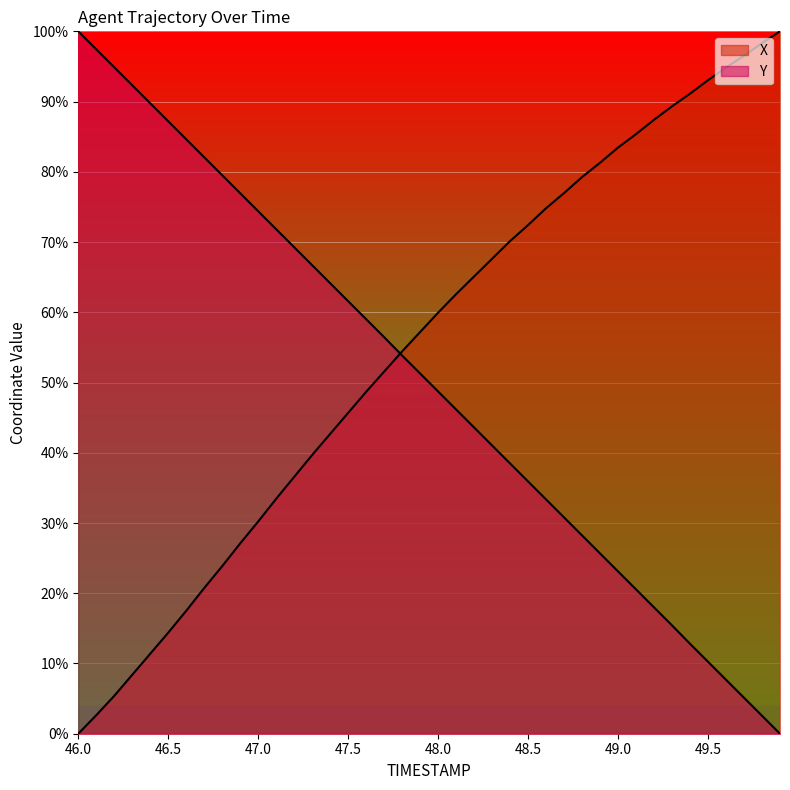

True or false: X and Y cross at least once.

True